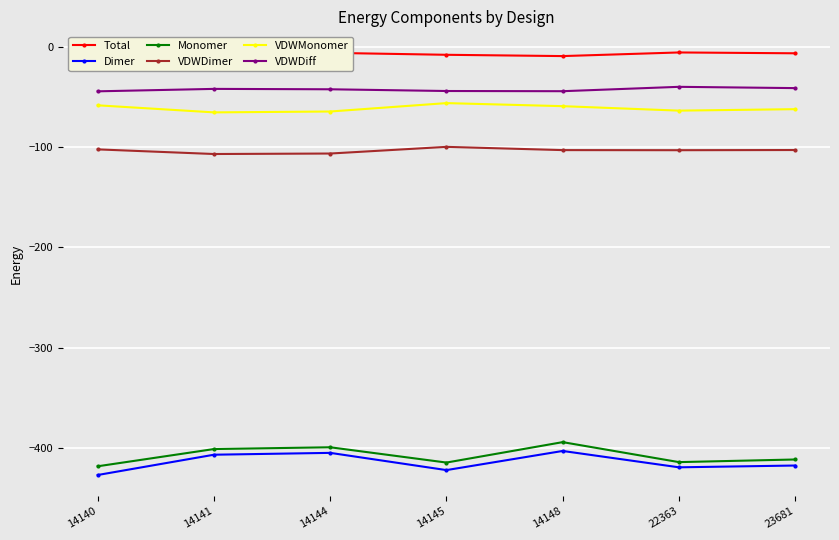

Does the chart display data point markers on the line(s)?

Yes